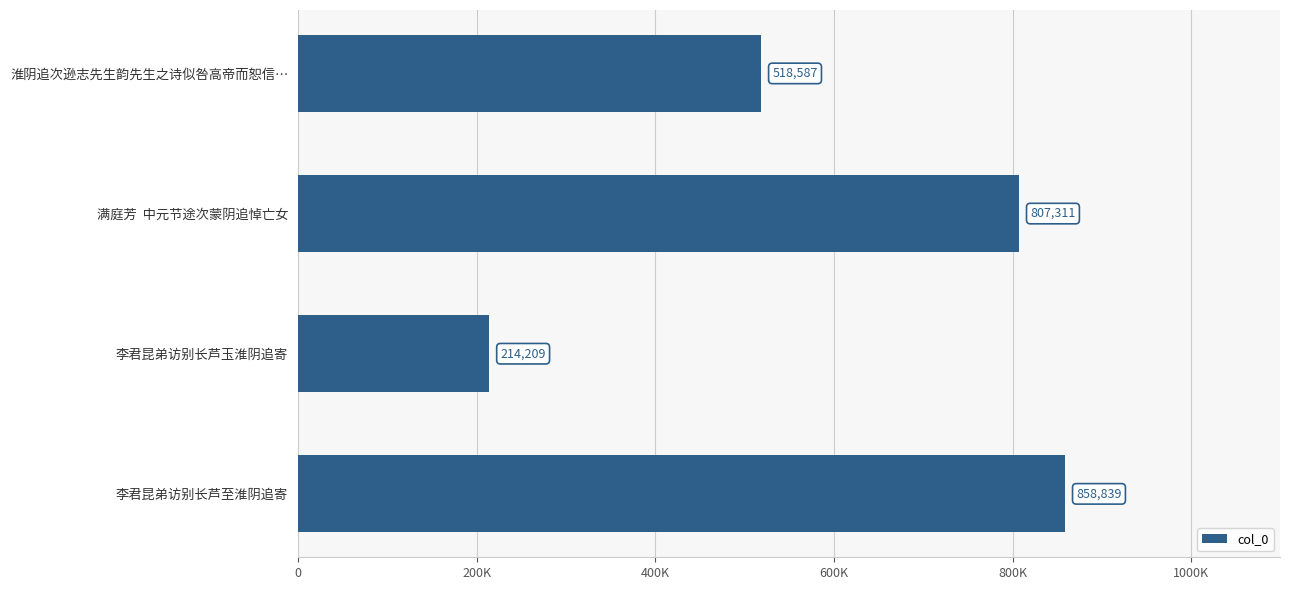

Are the bars horizontal?

Yes